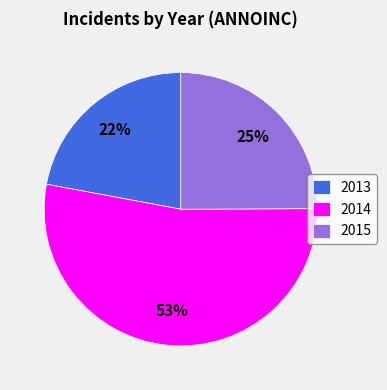

Is 2014 the majority of the pie?

Yes